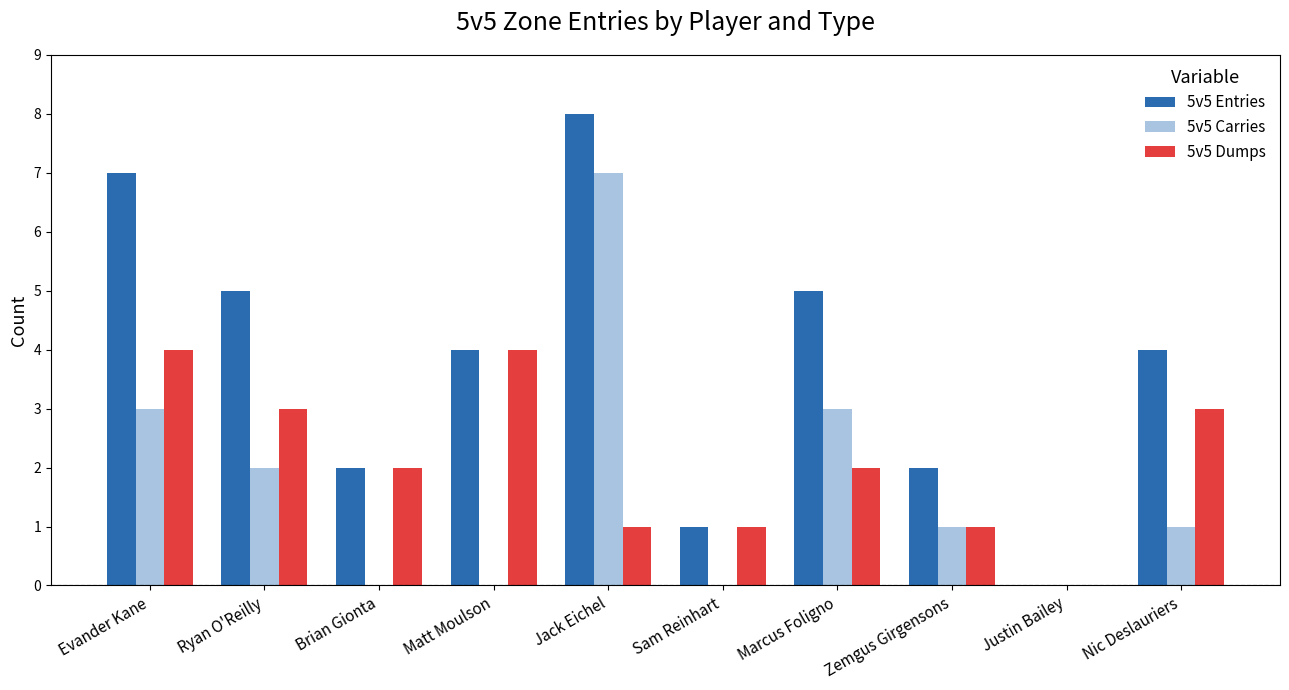

The 5v5 Carries series shows 3 at Marcus Foligno. True or false?

True